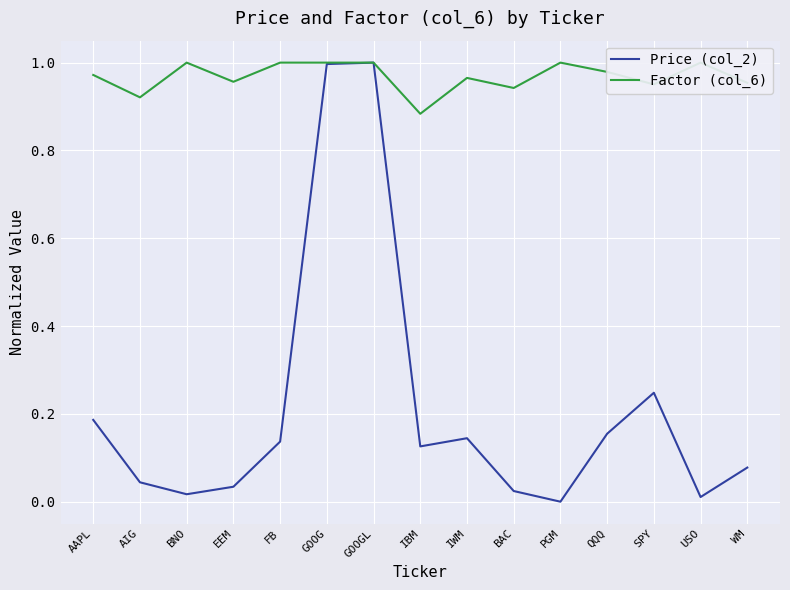

Is the value of Price (col_2) at SPY greater than the value of Factor (col_6) at GOOGL?

No